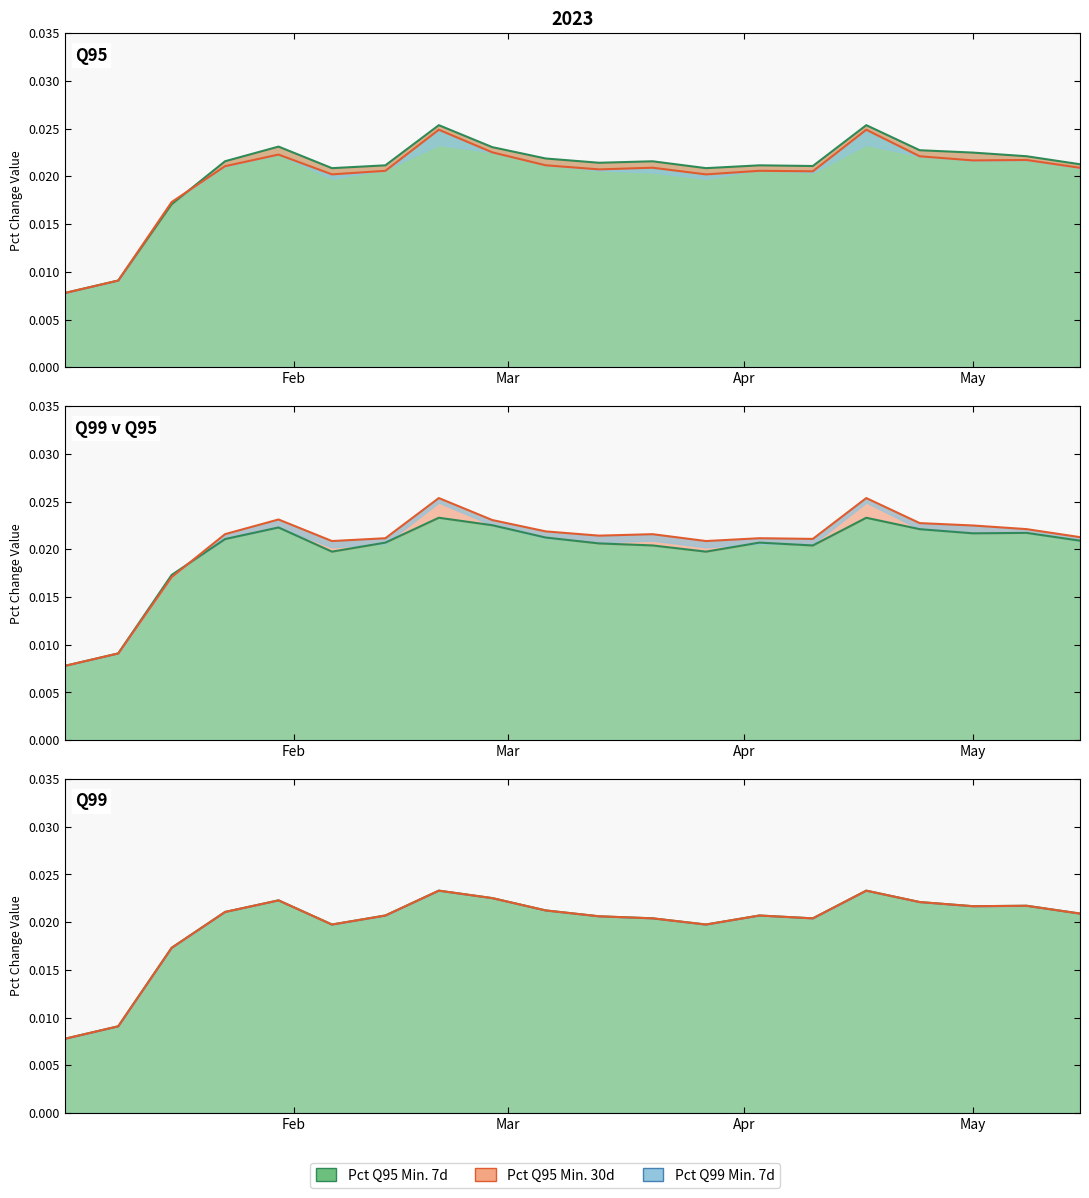

Which category has the highest value in the Pct Change Rolling Quantile 99 Min. 90 days series?

2023-02-20